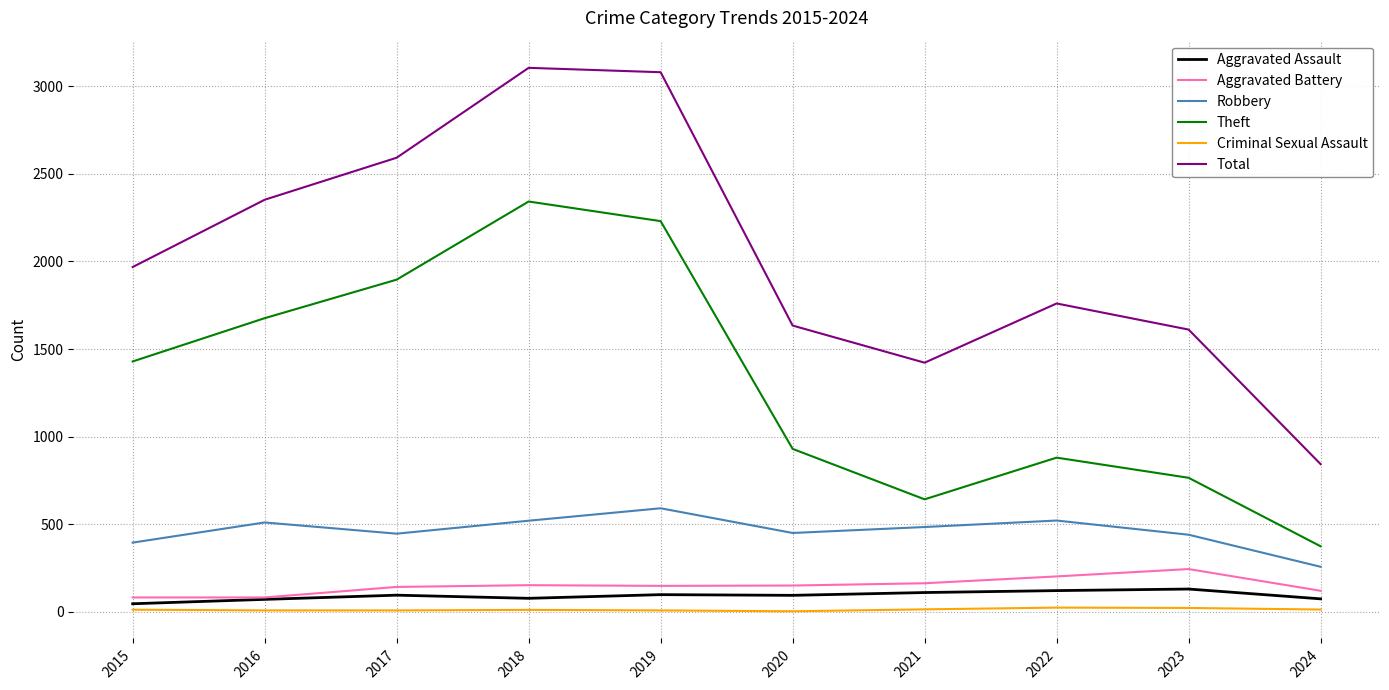

At which label is Theft closest to 1358?

2015